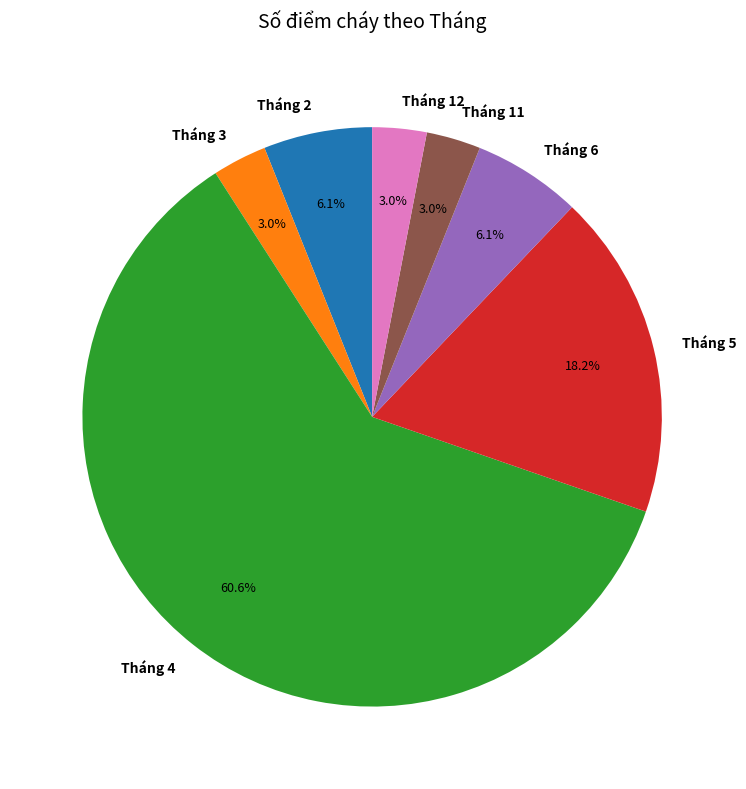

What is the largest slice in the pie chart?

Tháng 4